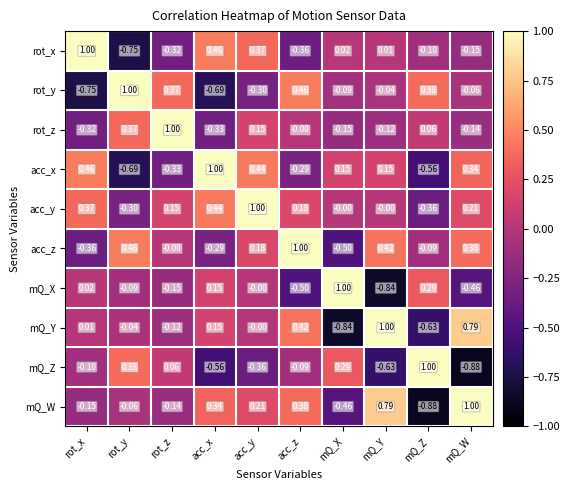

Where is mQ_Z nearest to the value 0?

rot_z